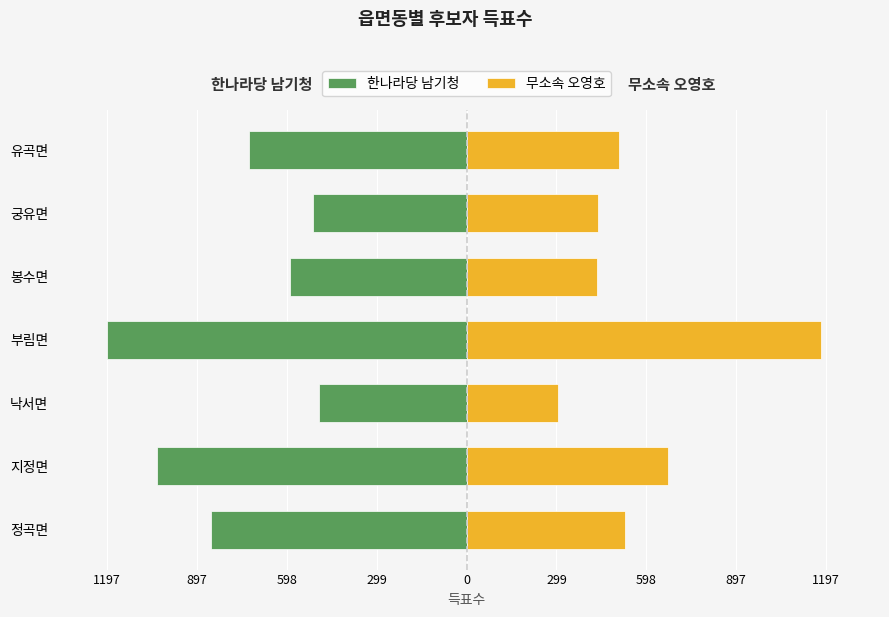

At how many categories does at least one series exceed -994?

7